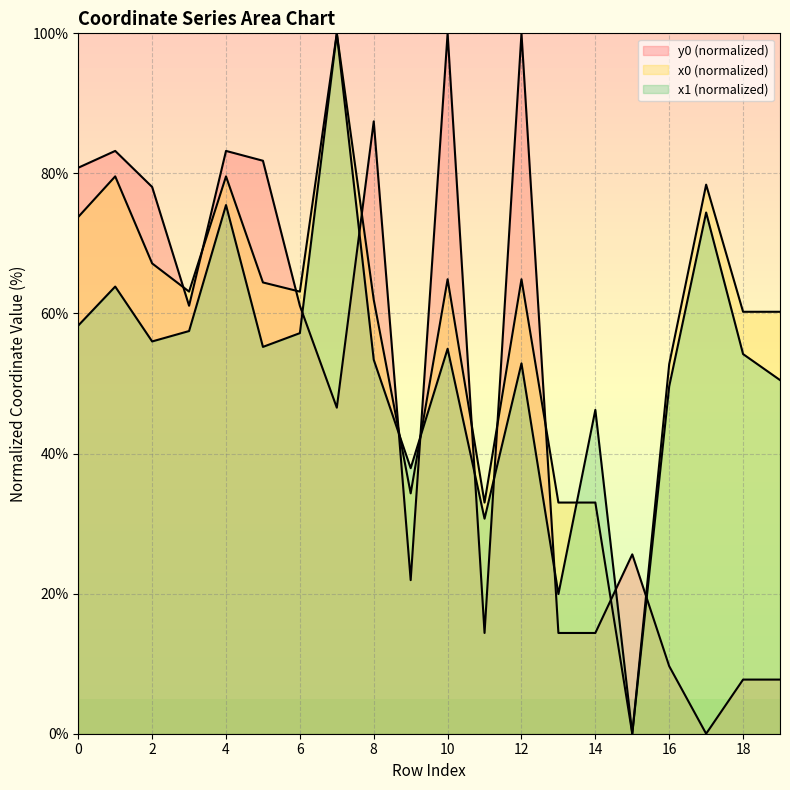

True or false: y0 has a value of 83.2 at 4.

True